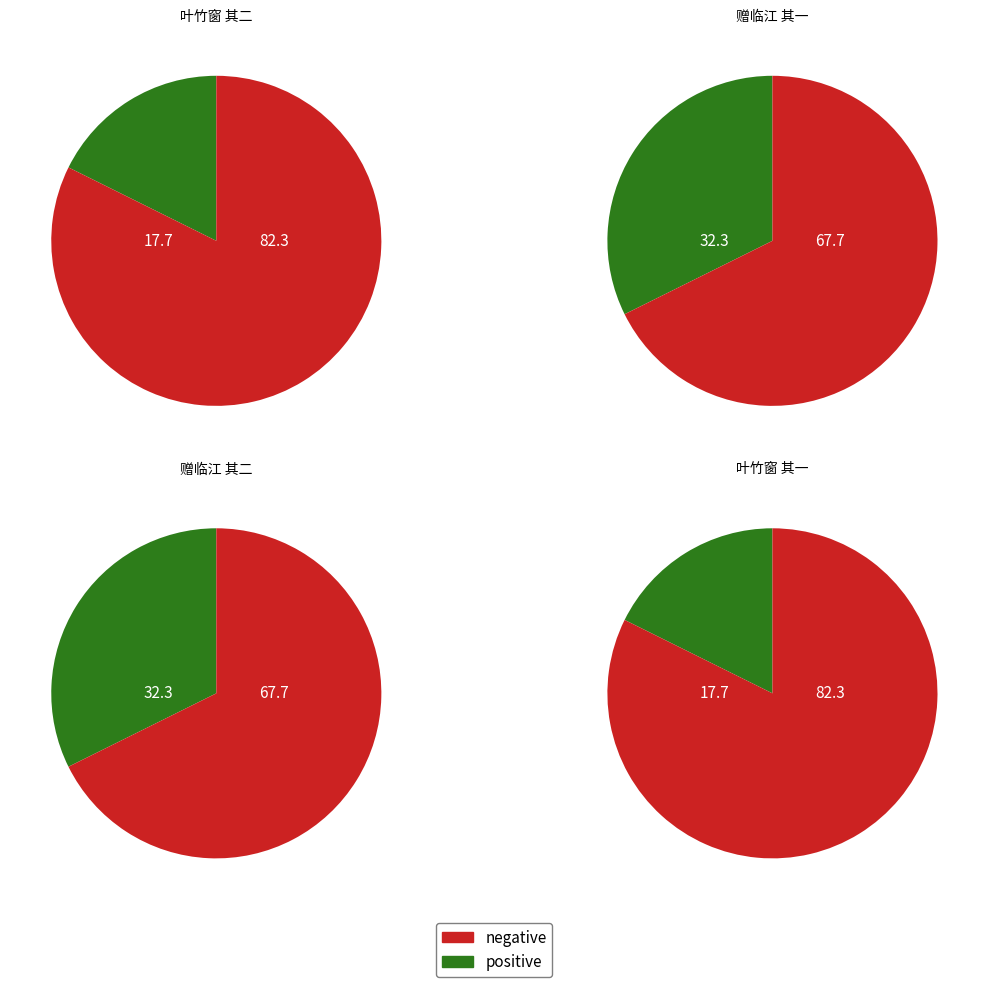

To the nearest percent, what percentage of the pie is 叶竹窗出示月中折枝桂花上有司马兰亭题字 其一?

18%